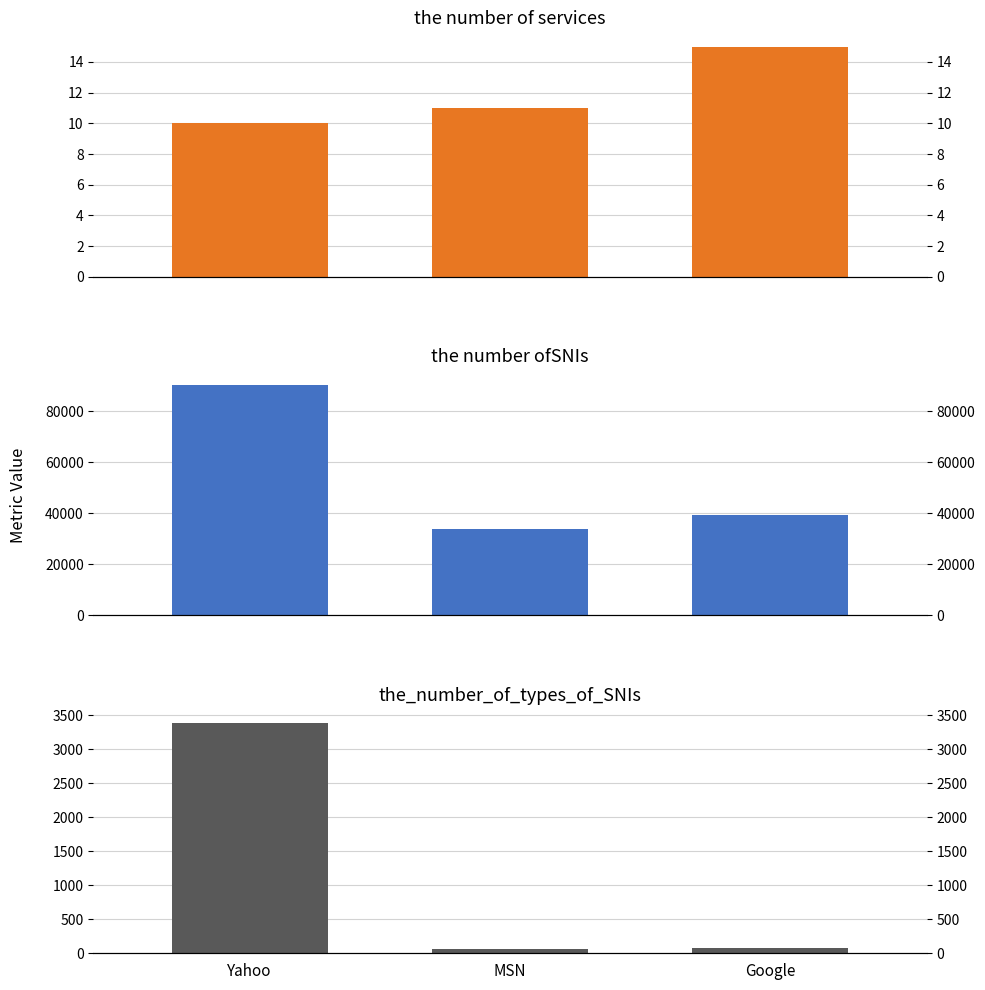

What is the difference between the maximum and second lowest values in the the number of services series?

4